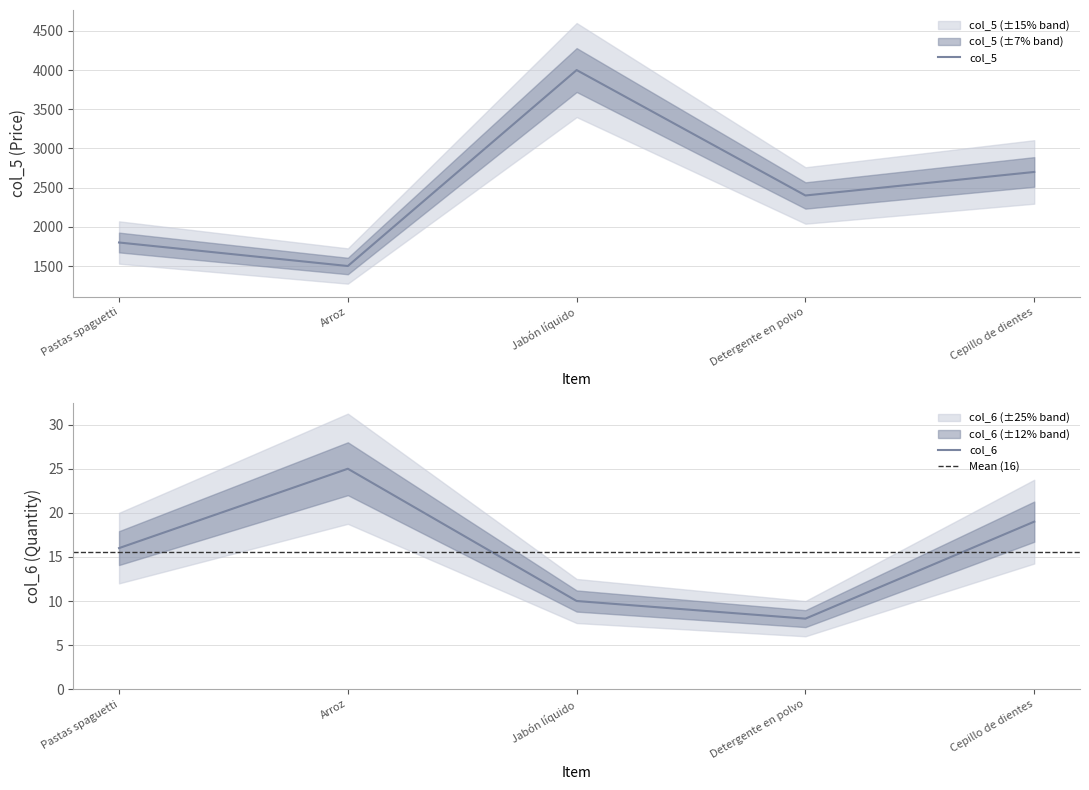

What is the difference between the second highest and second lowest values in the col_5 series?

900